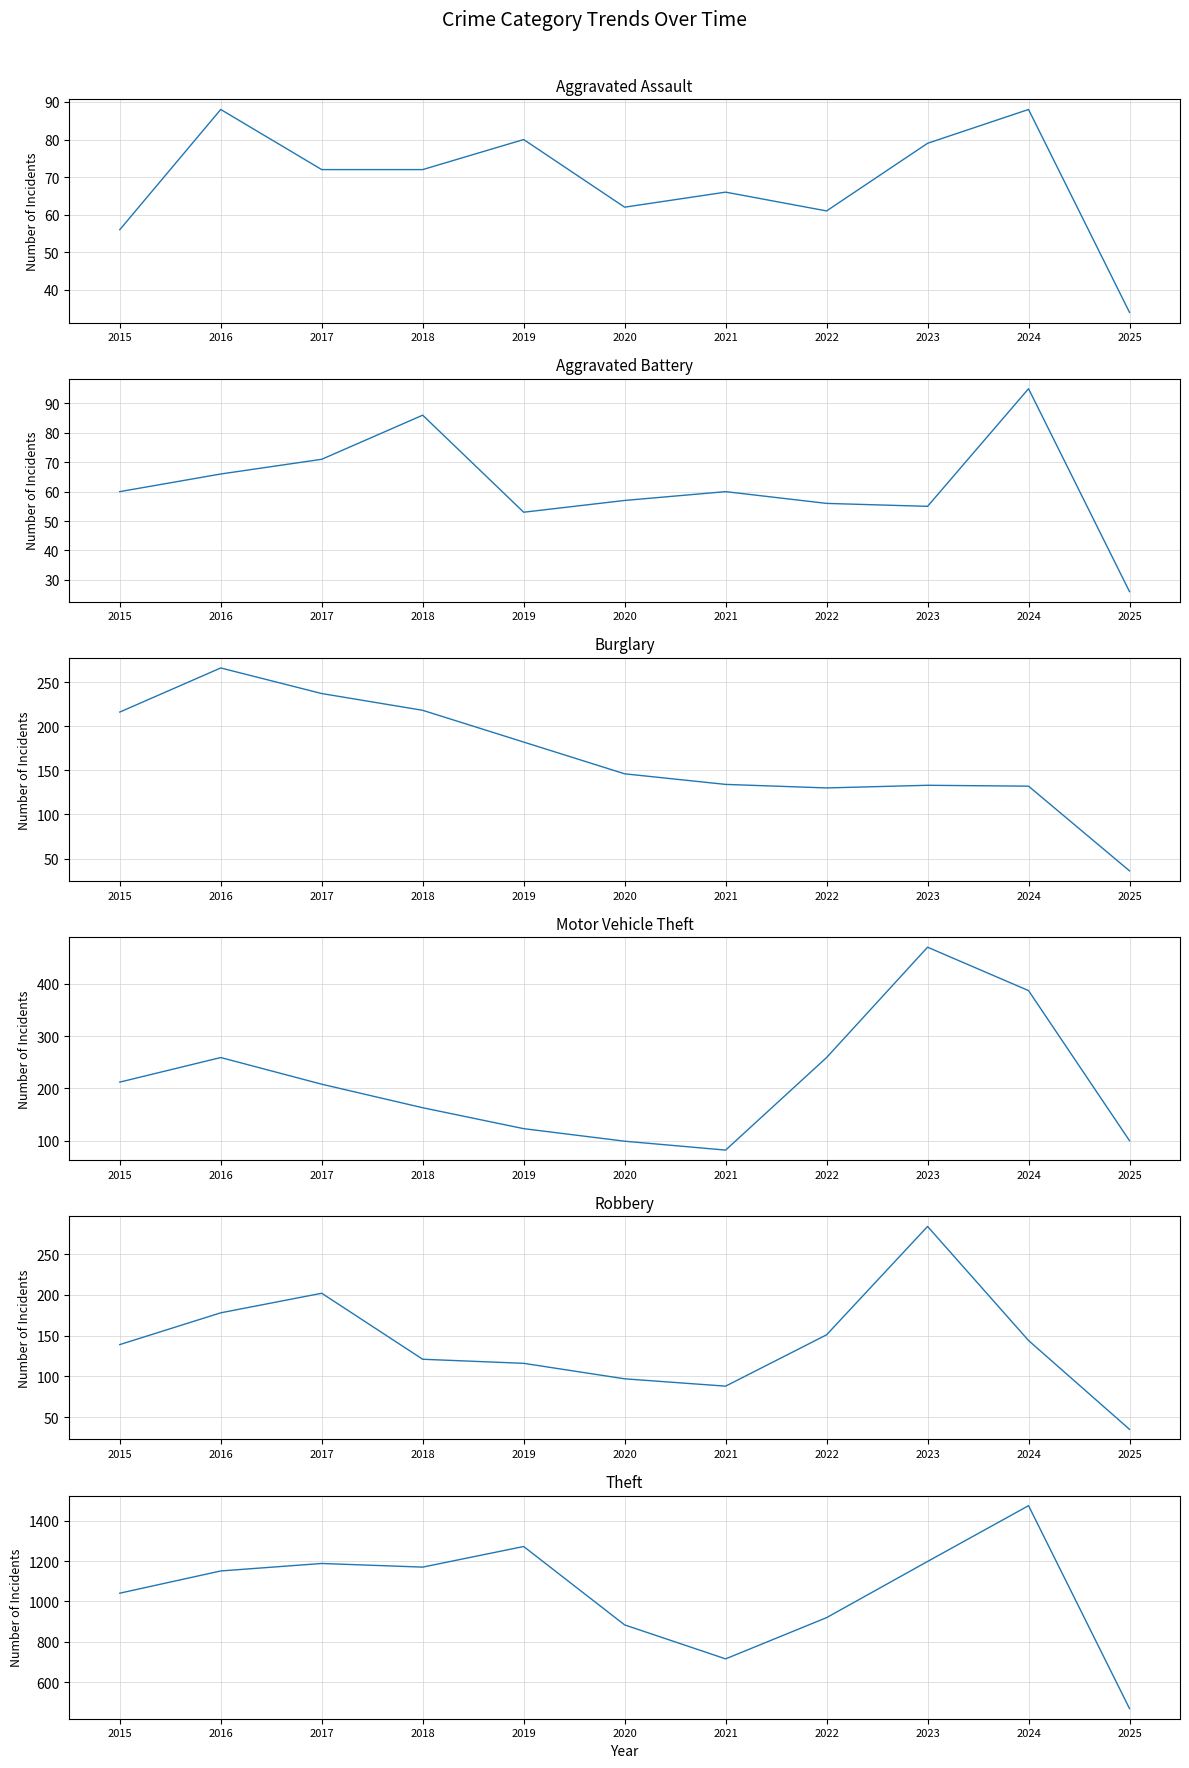

True or false: Motor Vehicle Theft has more than 0 points higher than both neighbors.

True